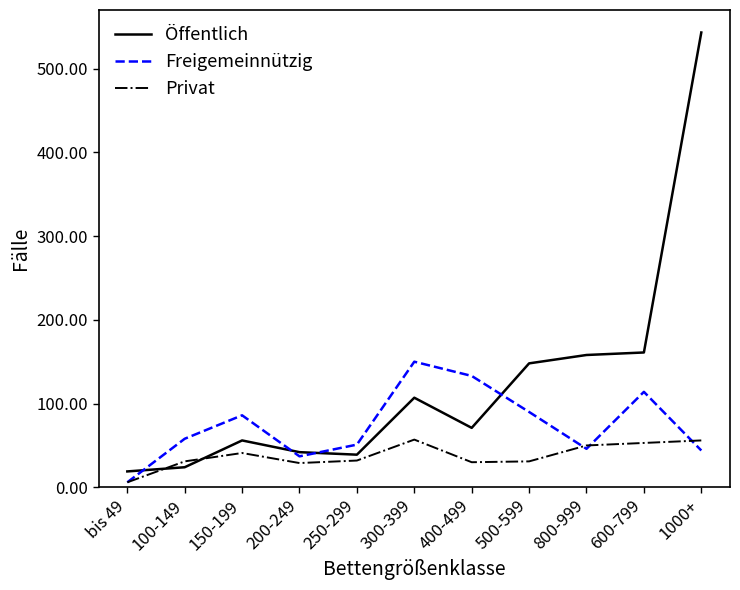

What is the total value across all series at 600-799?

328